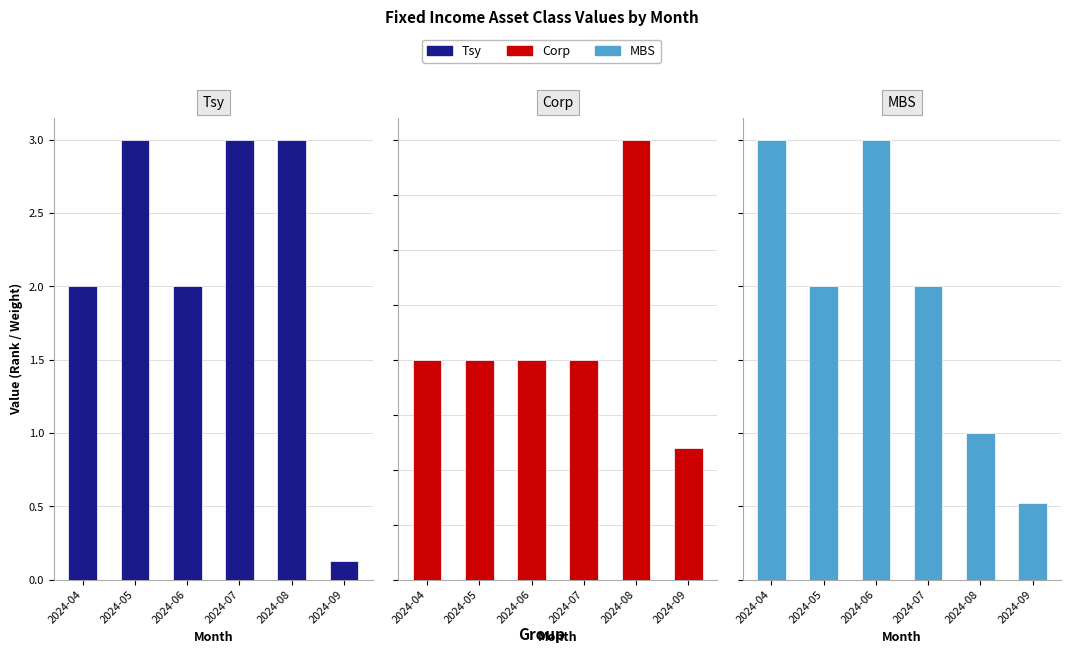

How many bars are there in total?

18